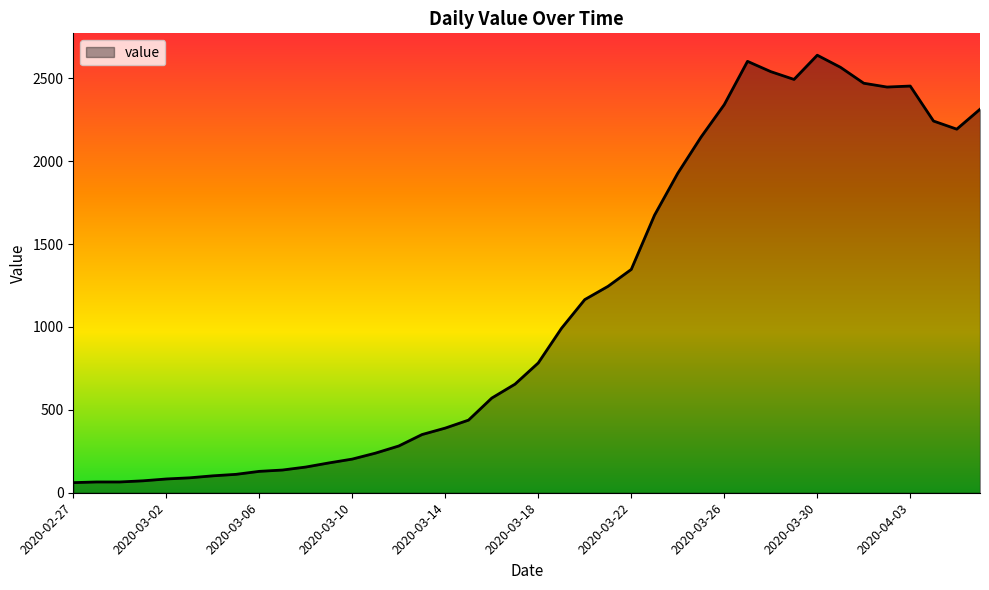

What is the difference between the maximum and minimum values?

2578